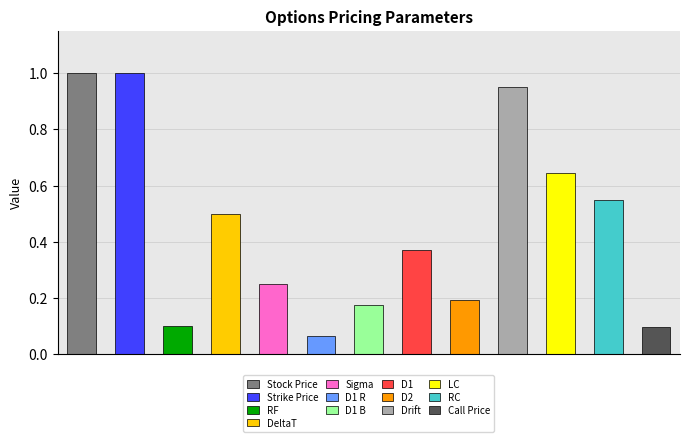

Are the bars grouped side by side (vs. stacked)?

No